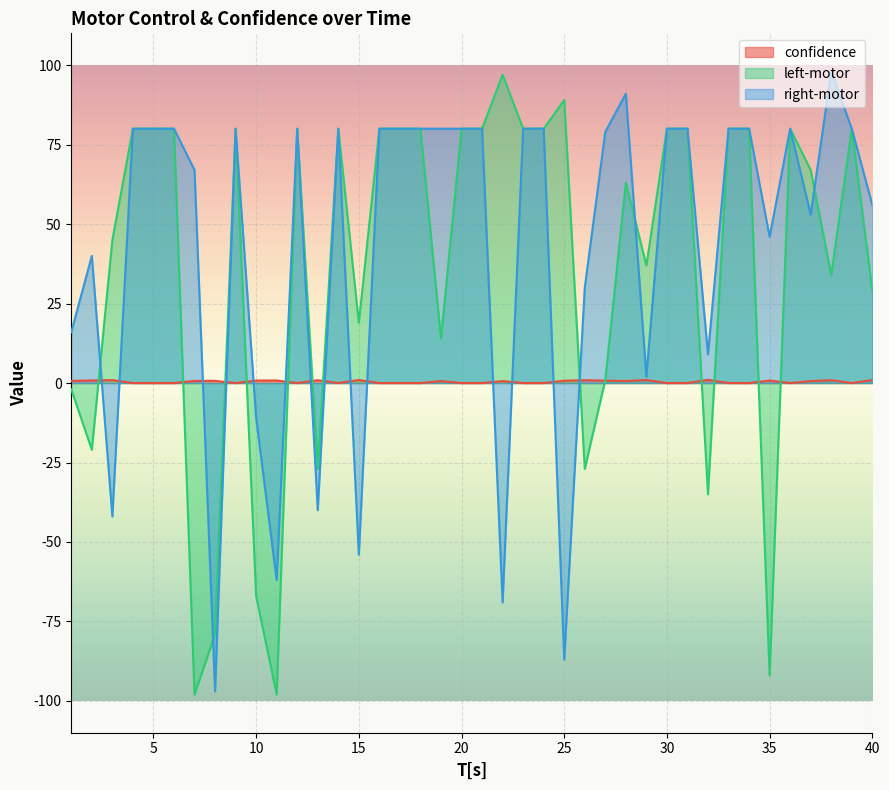

True or false: confidence has a value of 0.3 at 5.

False